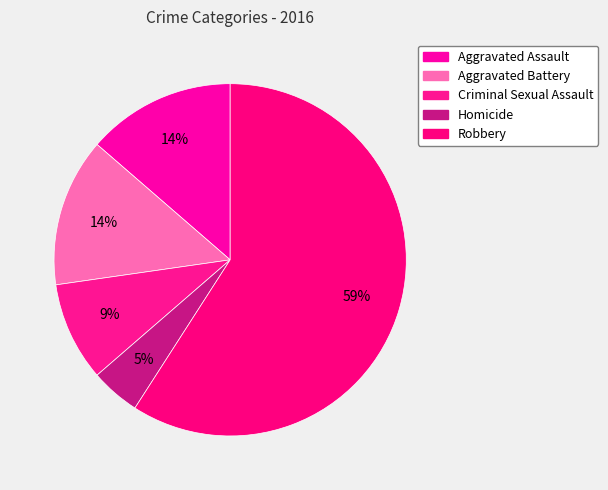

Count the number of slices in the pie.

5